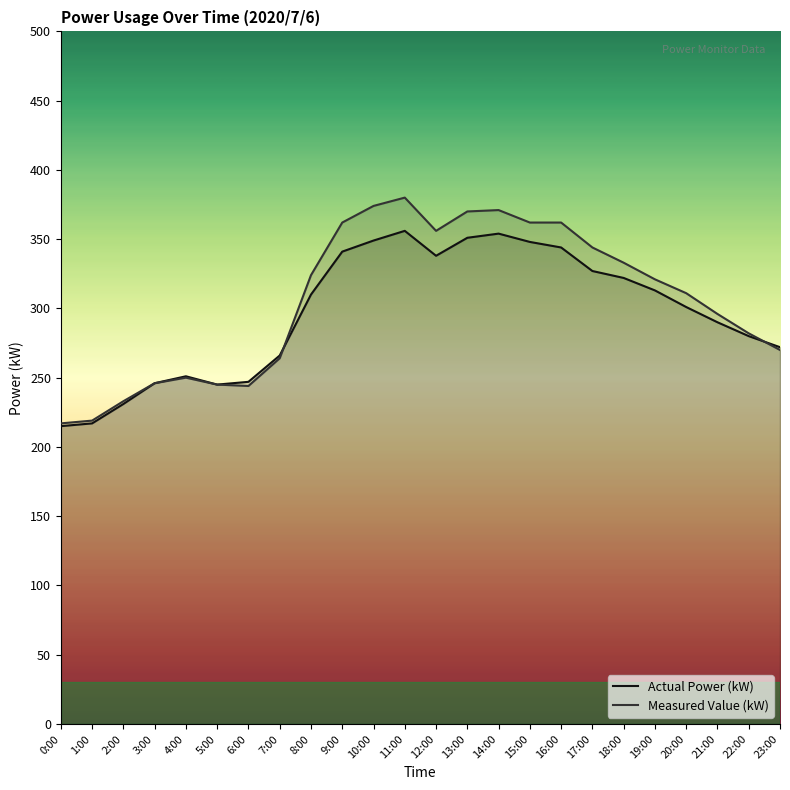

Which has a higher value, 9:00 or 14:00?

14:00